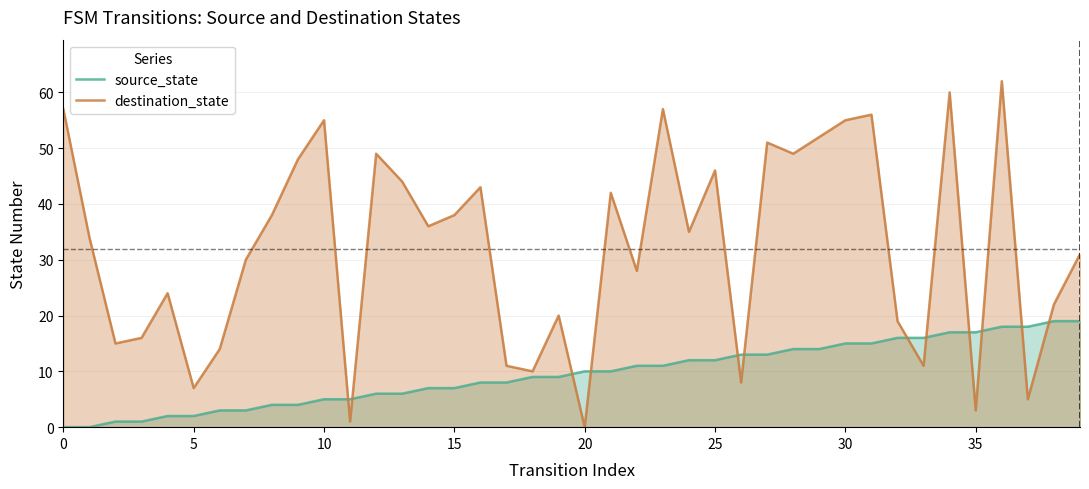

What is the approximate value of destination_state at 39, to the nearest 5?

30